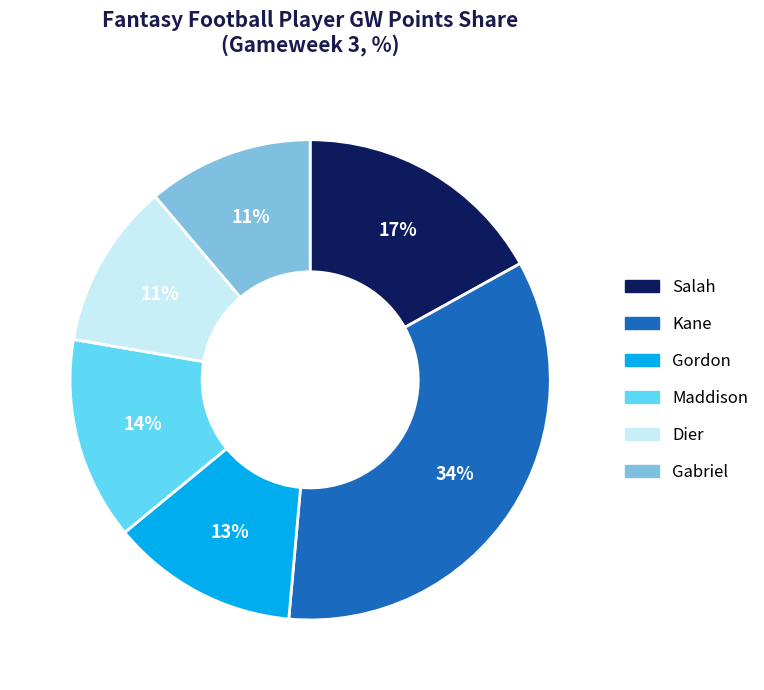

Do Maddison and Gordon together represent more than half of the pie?

No